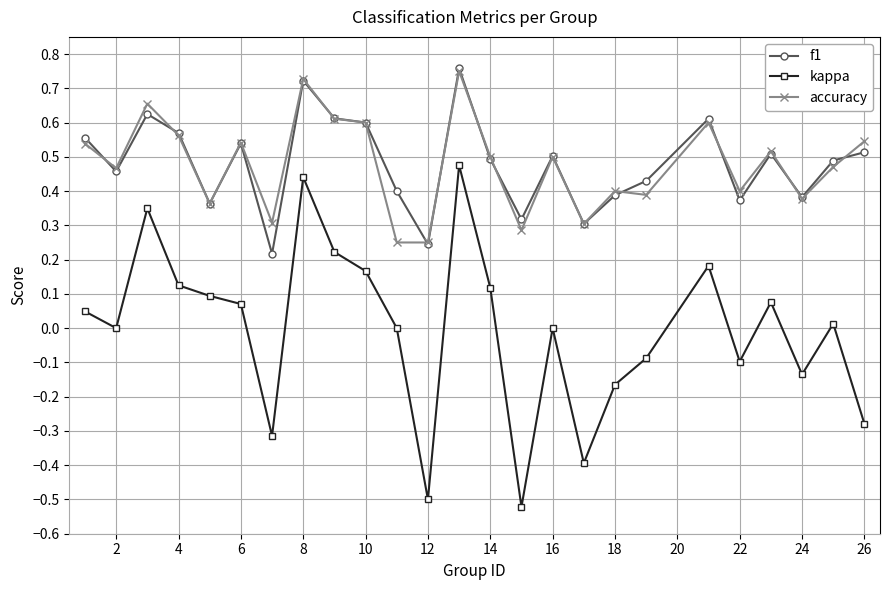

Count the f1 values in the range 0 to 1.

25